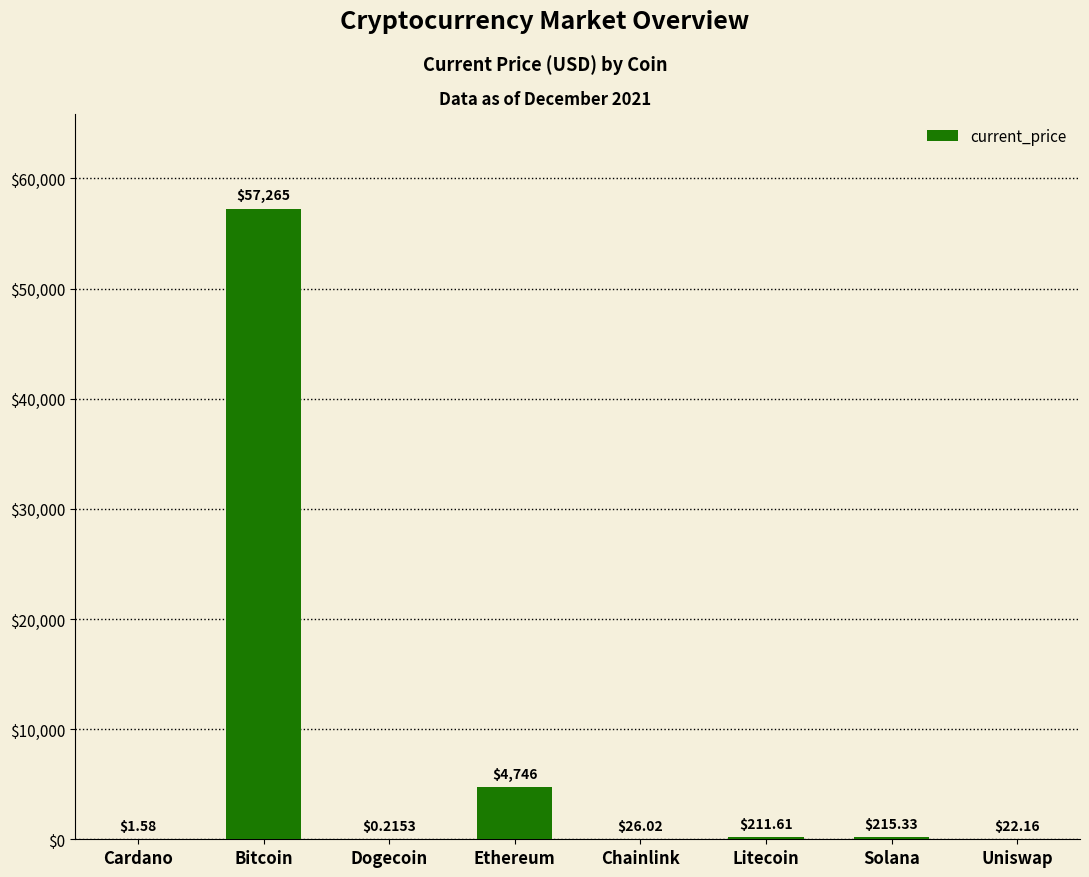

What is the sum of the values at Litecoin and Cardano?

213.2